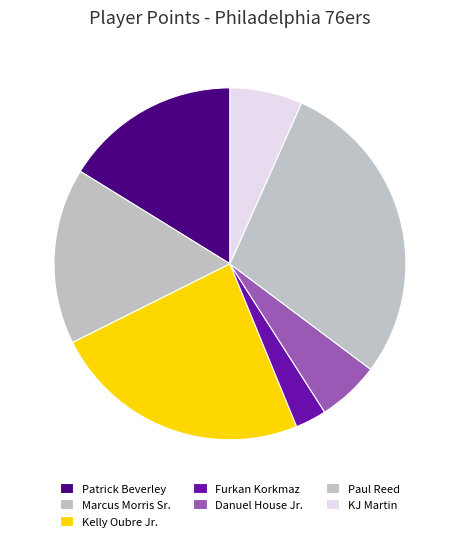

Which slice is the smallest?

Furkan Korkmaz